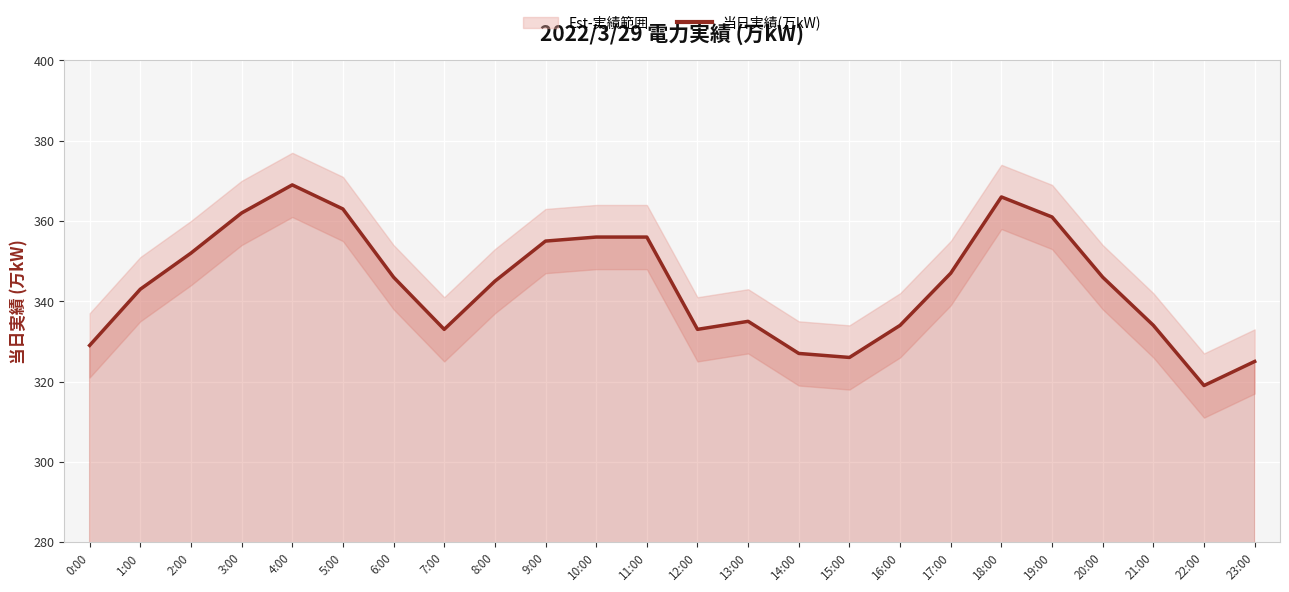

What is the sum of all values?

8262